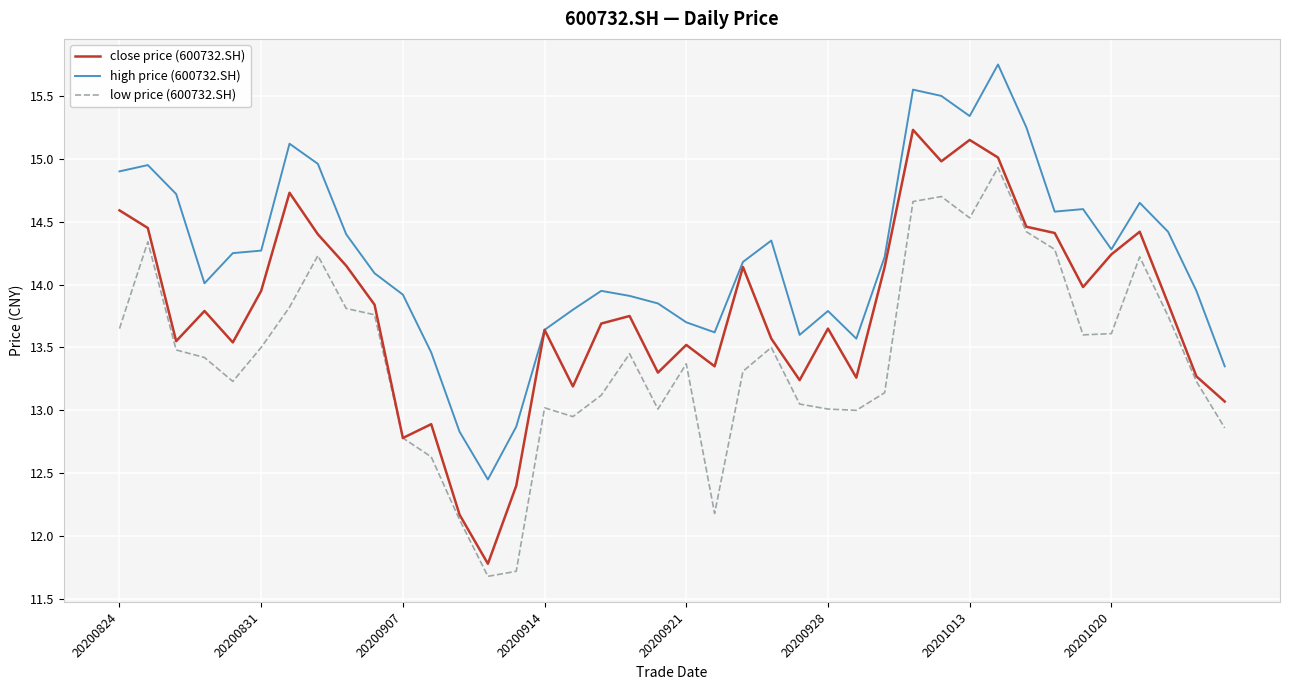

What is the minimum value shown in the chart?

11.7